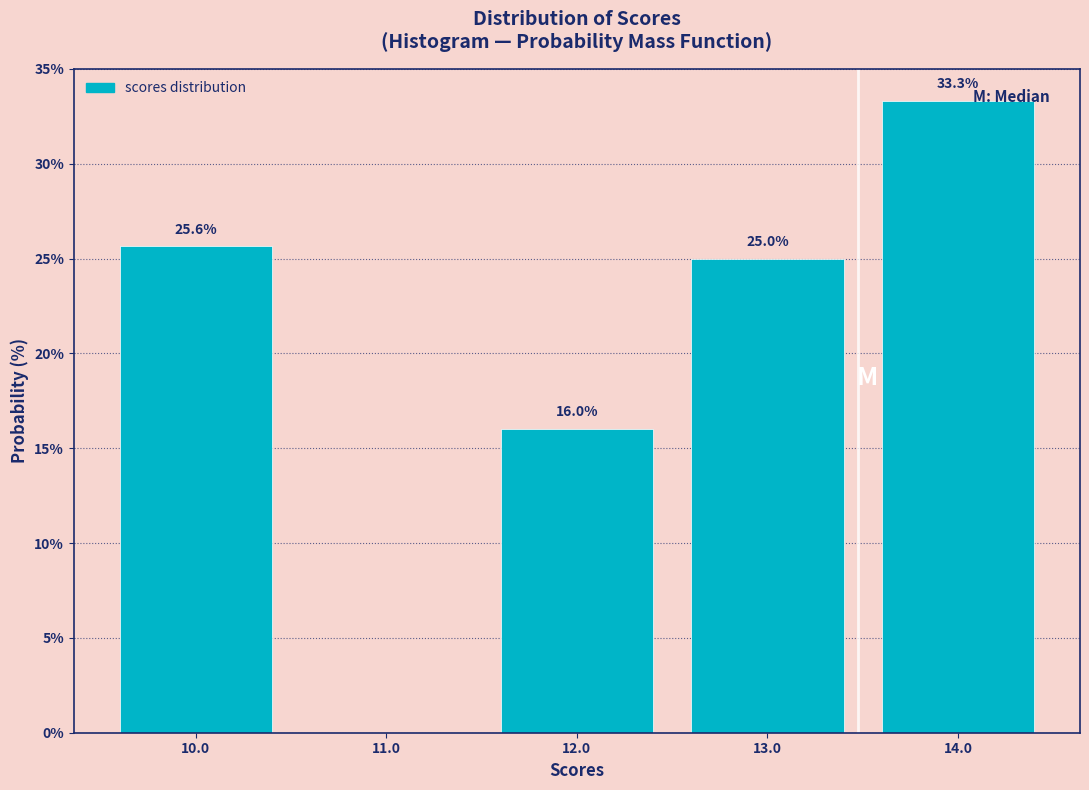

Which range on the x-axis has the tallest bar?

13.5 to 14.5